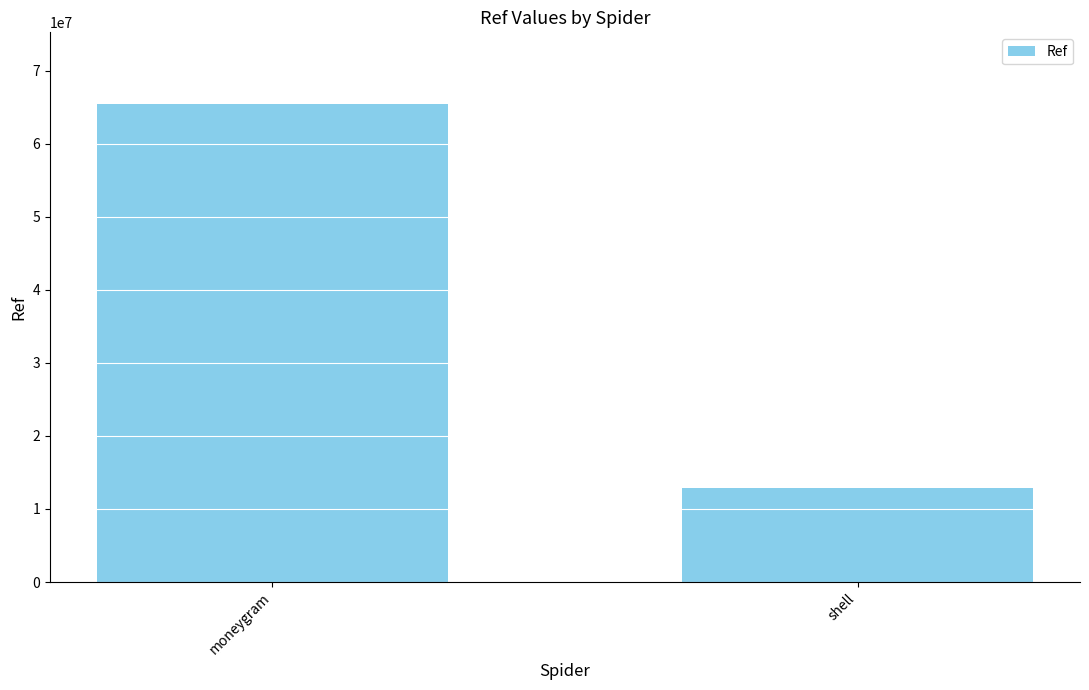

Does the chart contain stacked bars?

No